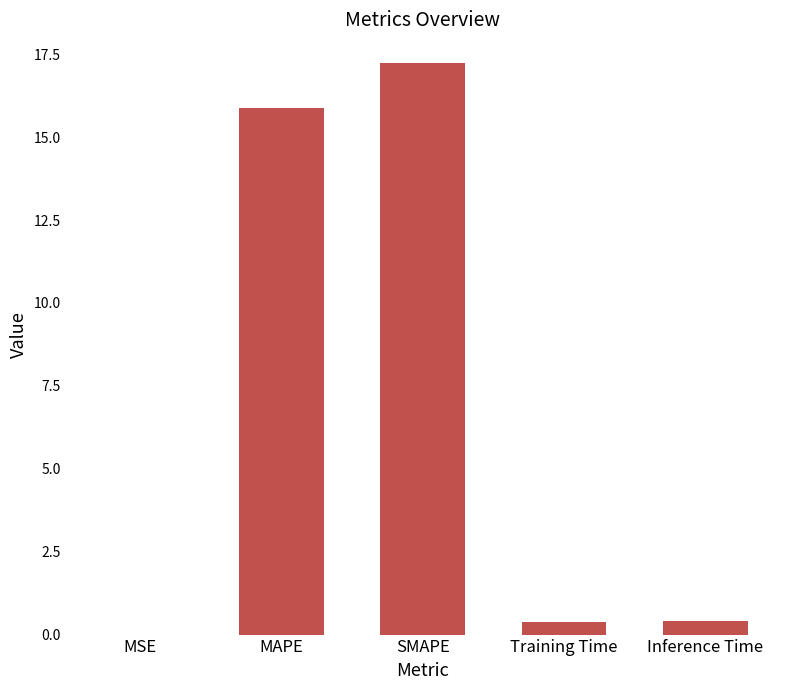

What is the change in value from SMAPE to Inference Time?

-16.8